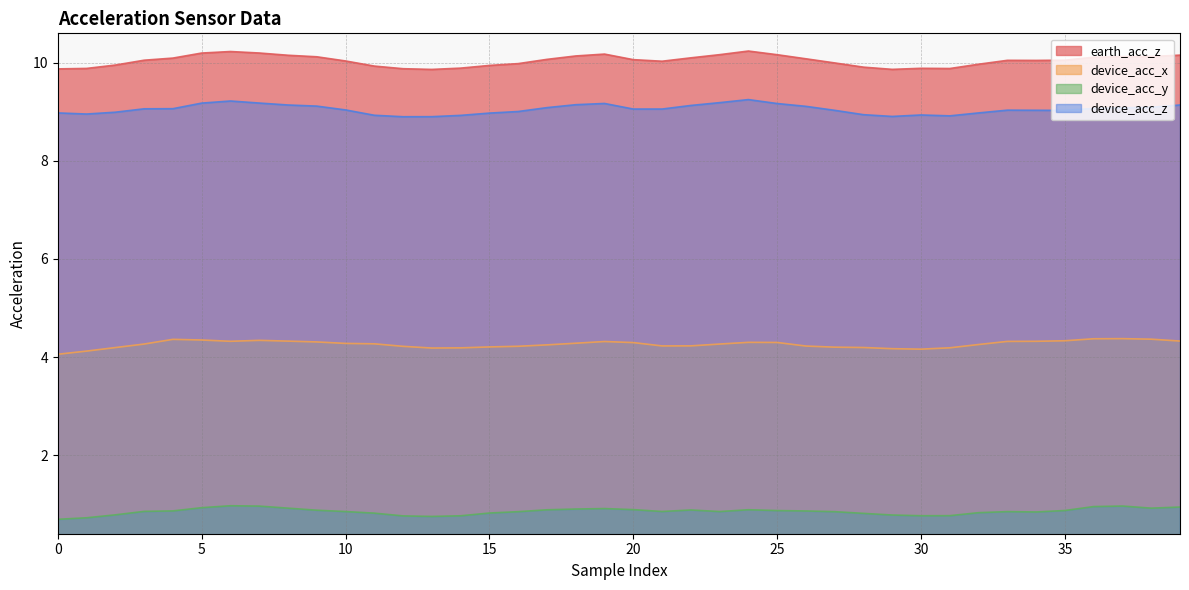

The value of device_acc_y at 35 is 0.9. True or false?

True